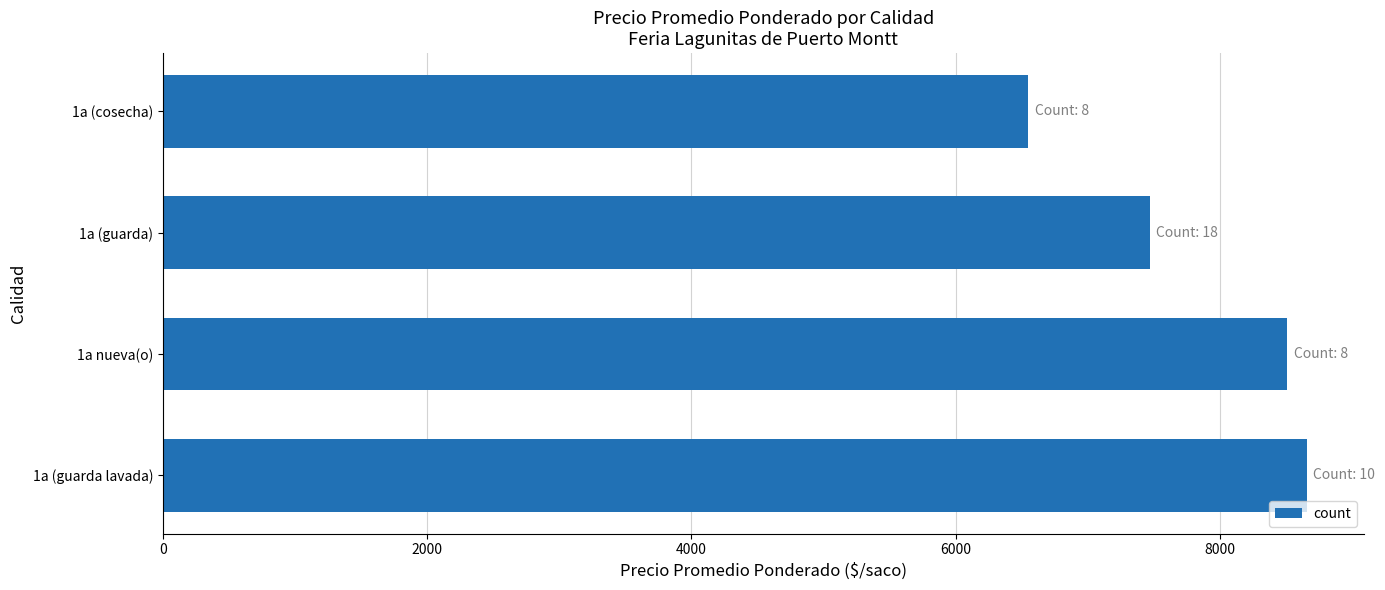

Are the bars horizontal?

Yes